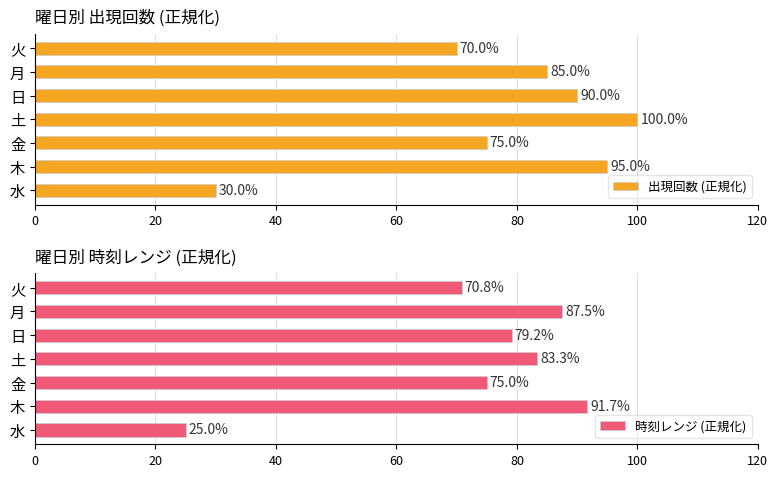

At which label is 出現回数 (正規化) closest to 65?

火